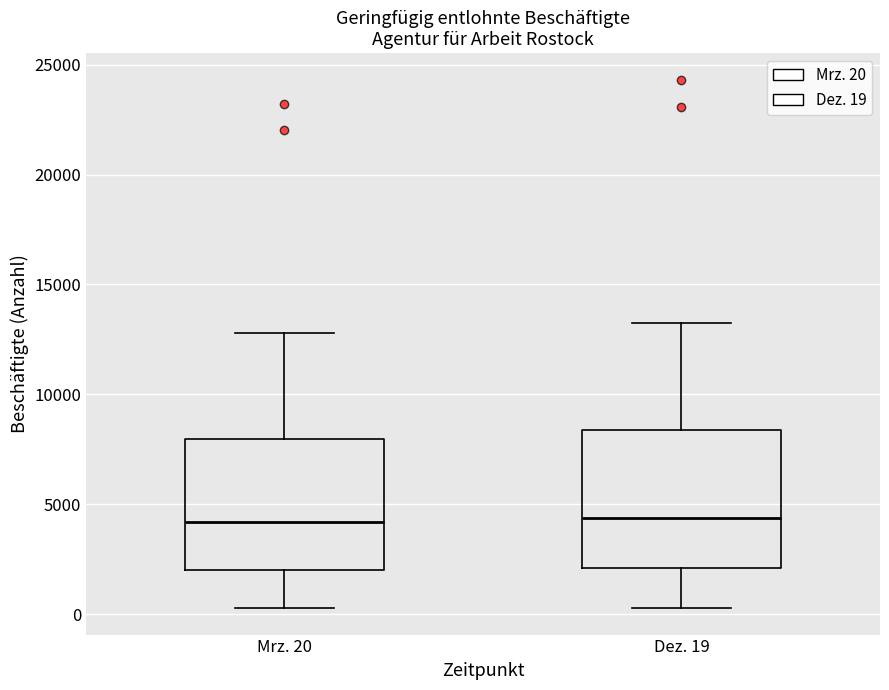

Reading left to right, read every box against the y-axis: the position of its median line, the range the box covers, and the ends of its whiskers. The values are not printed on the chart, so give them approximately, as read against the axis.

Mrz. 20: median 4000, box 2000 to 8000, whiskers 500 to 13000
Dez. 19: median 4500, box 2000 to 8500, whiskers 500 to 13000